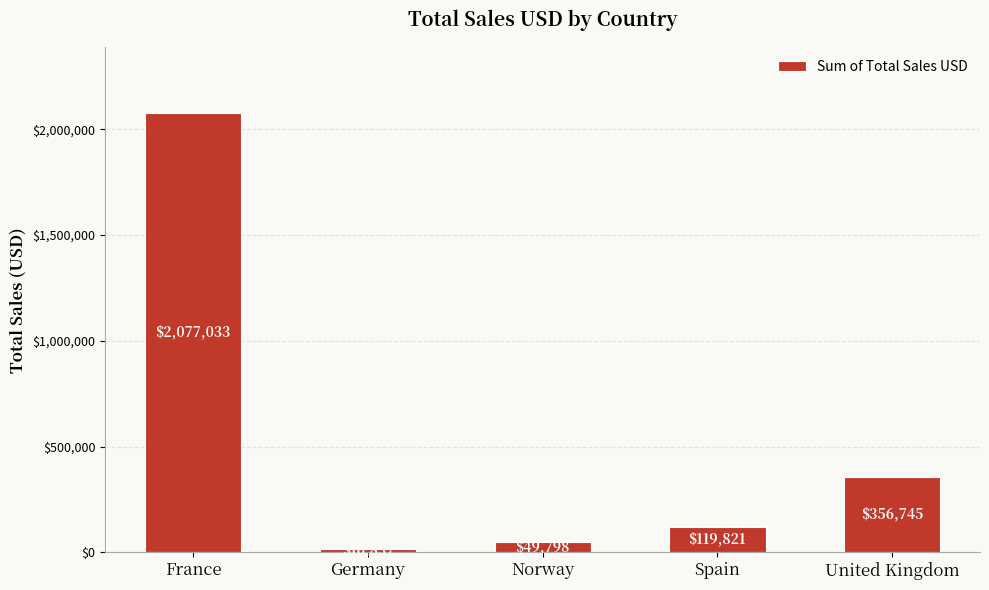

How many distinct data groups are displayed?

1